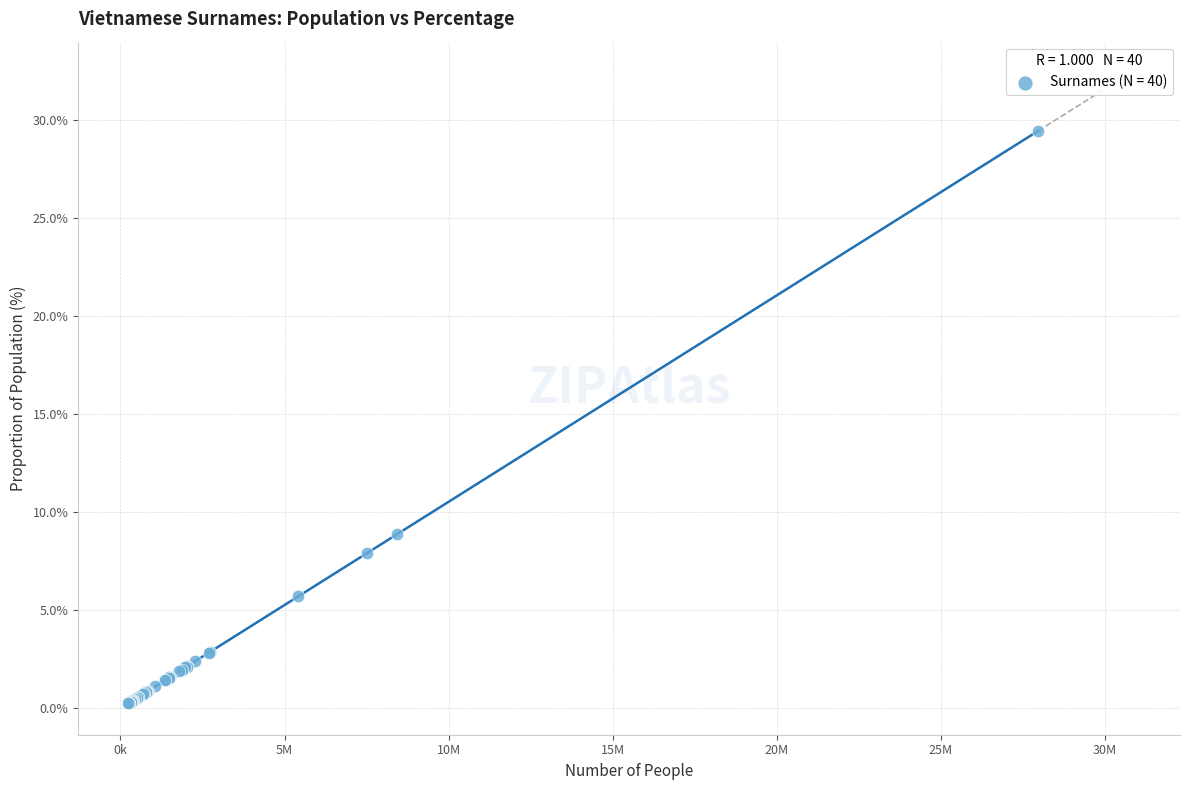

What Y value in the scatter plot is closest to 14?

8.9